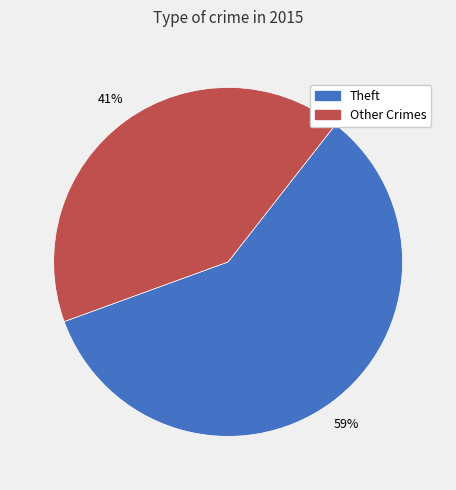

Is there a majority slice in this chart?

Yes